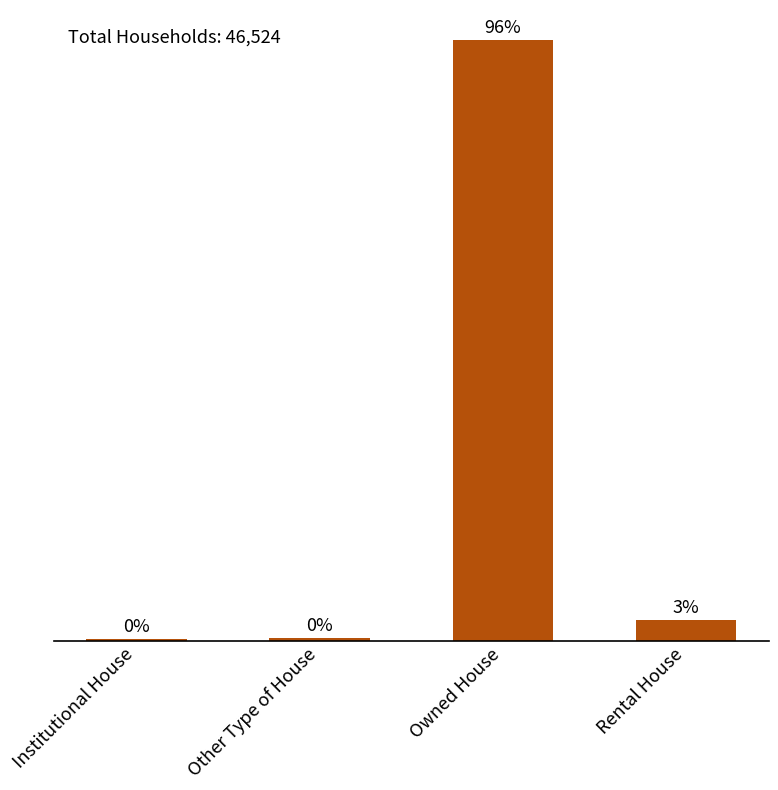

Are the bars horizontal?

No